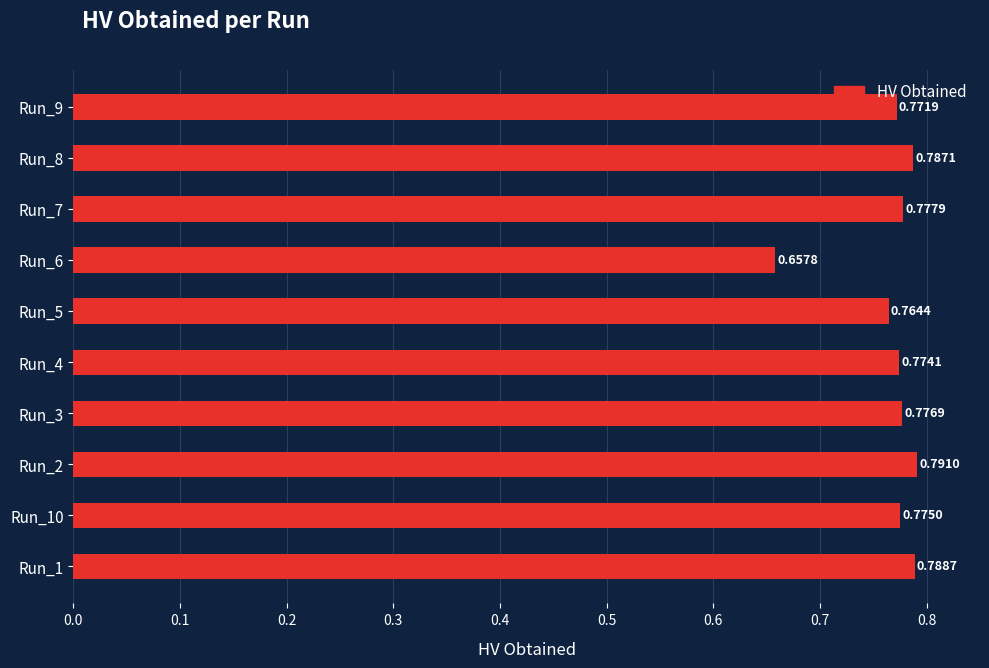

Which has a higher value, Run_6 or Run_3?

Run_3